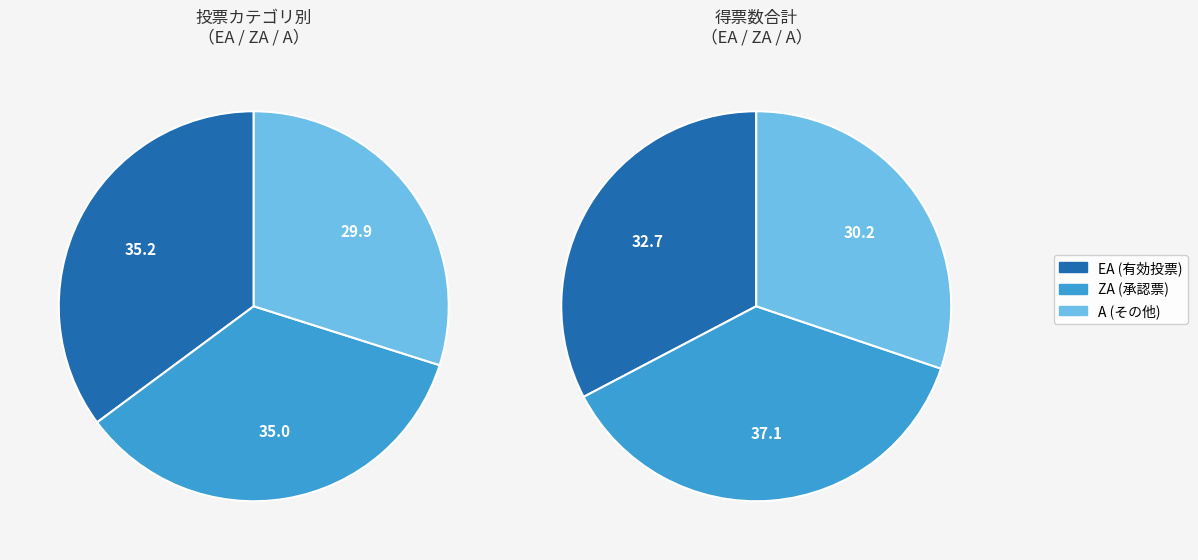

Is FEUERSCHEID_ZA the majority of the pie?

No